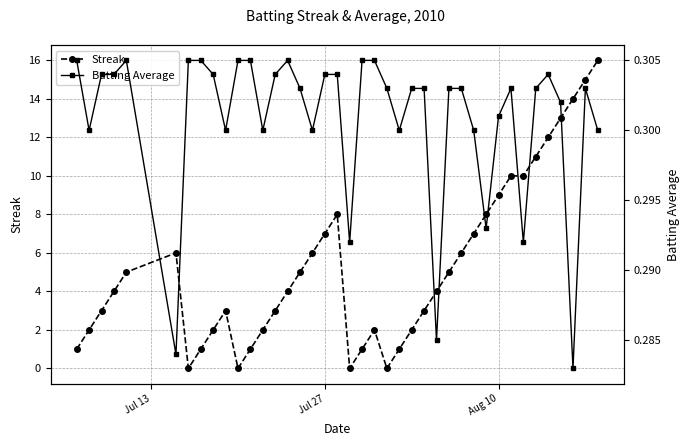

True or false: Streak has more than 1 interior local peaks.

True